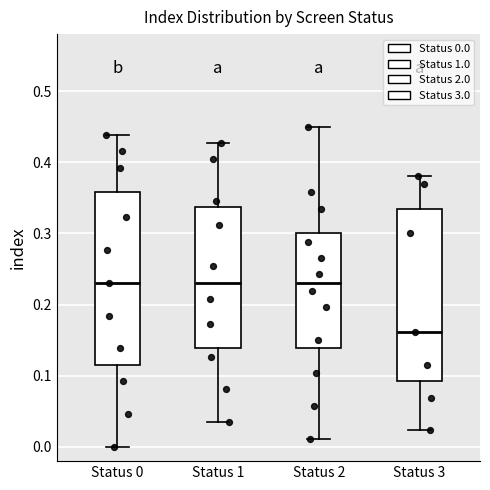

Reading left to right, transcribe this box plot: for each box, give where its median line is, the range the box spans, and where its two whiskers end, as read against the y-axis. The values are not printed on the chart, so give them approximately, as read against the axis.

Status 0: median 0.23, box 0.12 to 0.36, whiskers 0.00 to 0.44
Status 1: median 0.23, box 0.14 to 0.34, whiskers 0.03 to 0.43
Status 2: median 0.23, box 0.14 to 0.30, whiskers 0.01 to 0.45
Status 3: median 0.16, box 0.09 to 0.33, whiskers 0.02 to 0.38